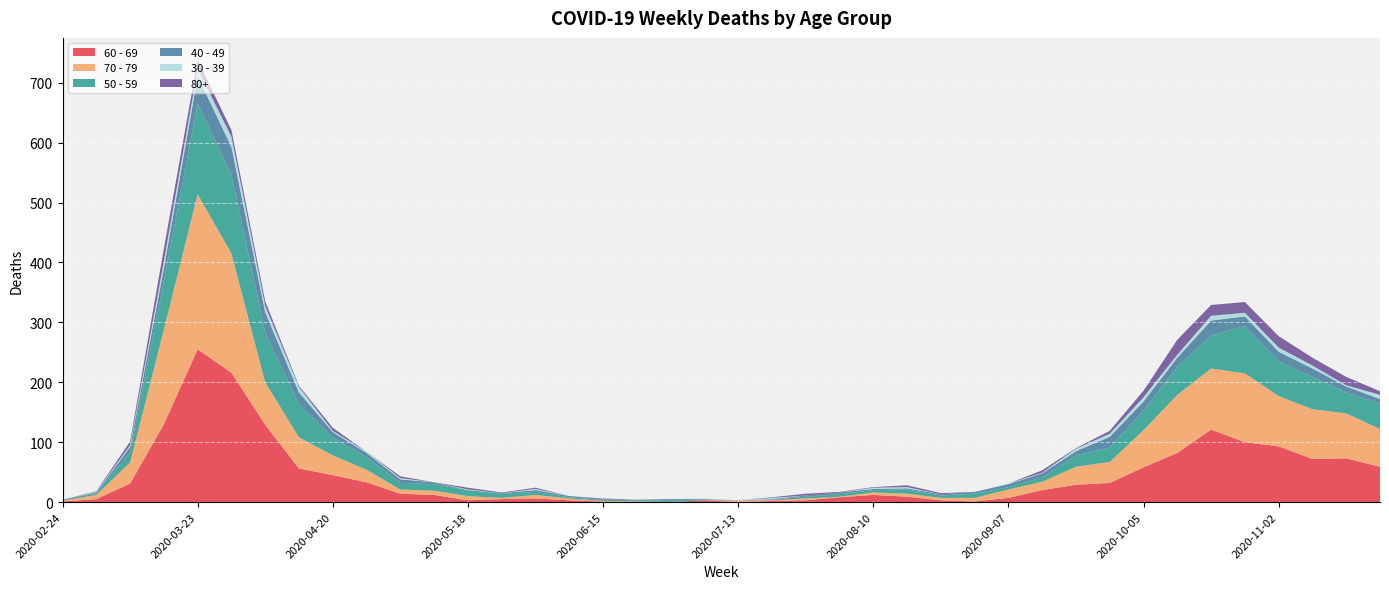

Reading left to right, extract all data points from this chart.

60 - 69: 1	5	31	130	255	216	129	56	45	33	14	12	3	5	6	3	1	0	0	3	0	2	3	8	12	9	3	1	7	20	29	32	58	82	121	100	93	72	73	59
70 - 79: 1	7	35	158	259	199	71	52	33	21	7	7	7	2	6	3	1	1	0	0	3	1	3	1	4	5	4	6	14	14	30	35	62	97	102	115	84	83	75	63
50 - 59: 1	3	17	81	151	131	83	55	30	21	11	11	10	7	5	2	2	2	3	1	0	1	3	4	4	7	4	7	4	7	19	24	33	47	55	79	58	54	35	43
40 - 49: 1	1	9	21	46	47	34	20	9	7	6	3	0	1	3	2	1	1	2	1	0	1	2	3	2	2	2	3	5	7	7	18	15	15	25	16	16	14	10	7
30 - 39: 0	1	3	12	12	17	10	9	2	2	2	0	1	0	2	0	0	0	0	1	0	2	0	0	2	2	0	0	1	1	4	5	7	5	8	6	7	5	2	7
80+: 0	1	6	21	15	11	8	2	5	0	3	0	3	1	2	0	1	0	0	0	0	1	3	1	1	3	2	0	0	4	1	5	11	25	18	18	19	13	14	6